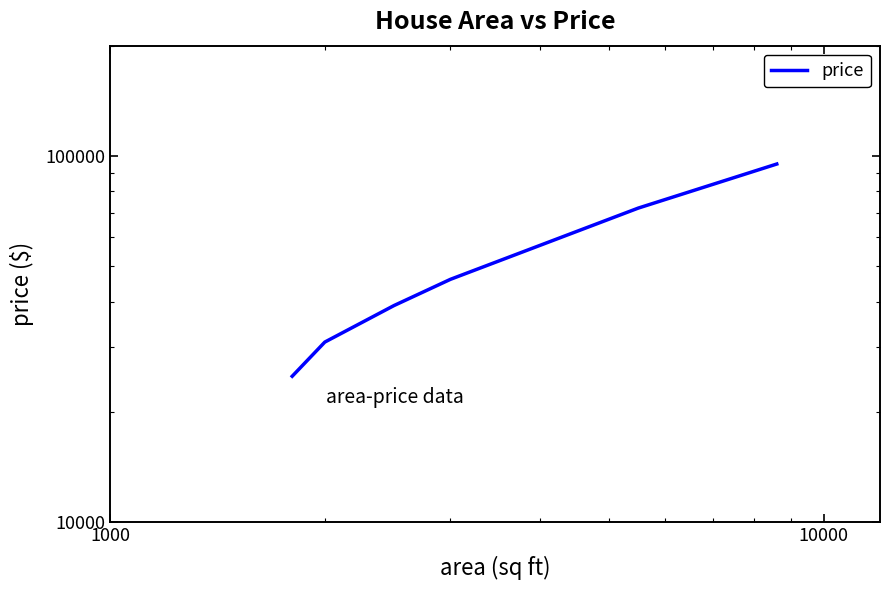

True or false: there are more than 2 points higher than both neighbors.

False